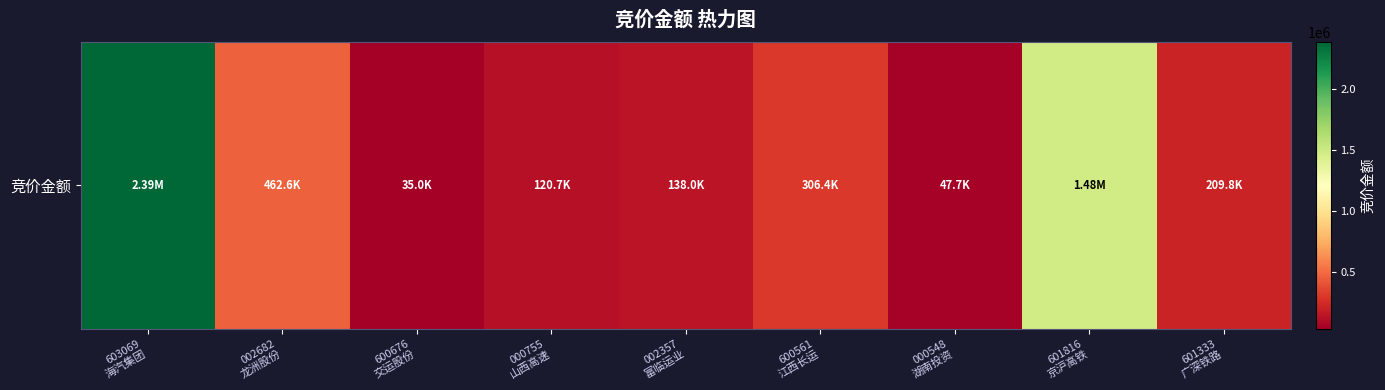

Where is the data nearest to the value 1210040?

601816
京沪高铁